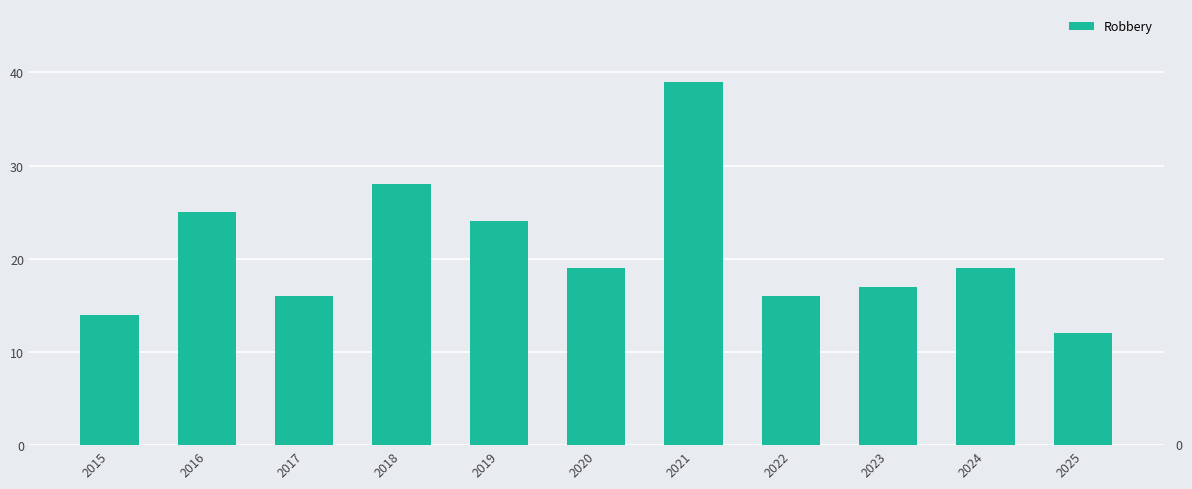

Are the bars horizontal?

No